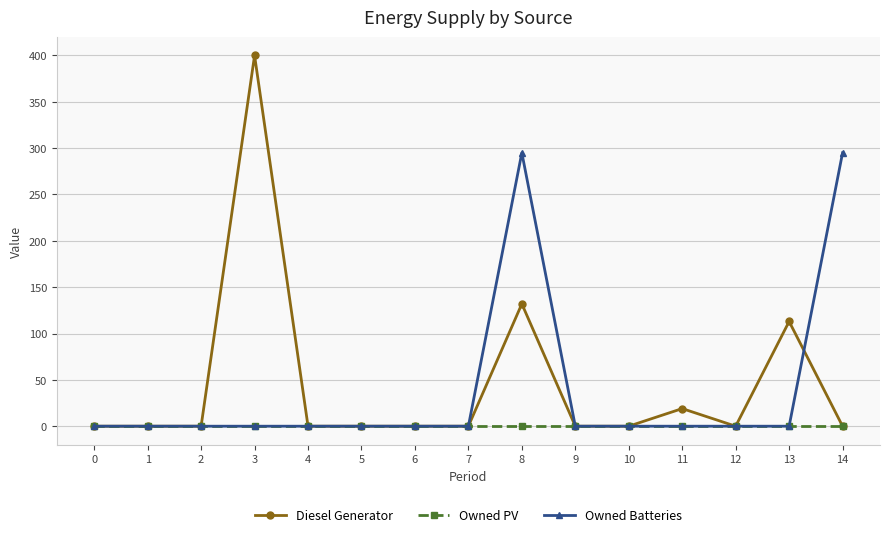

Reading right to left, list all the values displayed in this chart.

Diesel Generator: 0	113	0	19	0	0	132	0	0	0	0	400	0	0	0
Owned PV: 0	0	0	0	0	0	0	0	0	0	0	0	0	0	0
Owned Batteries: 295	0	0	0	0	0	295	0	0	0	0	0	0	0	0